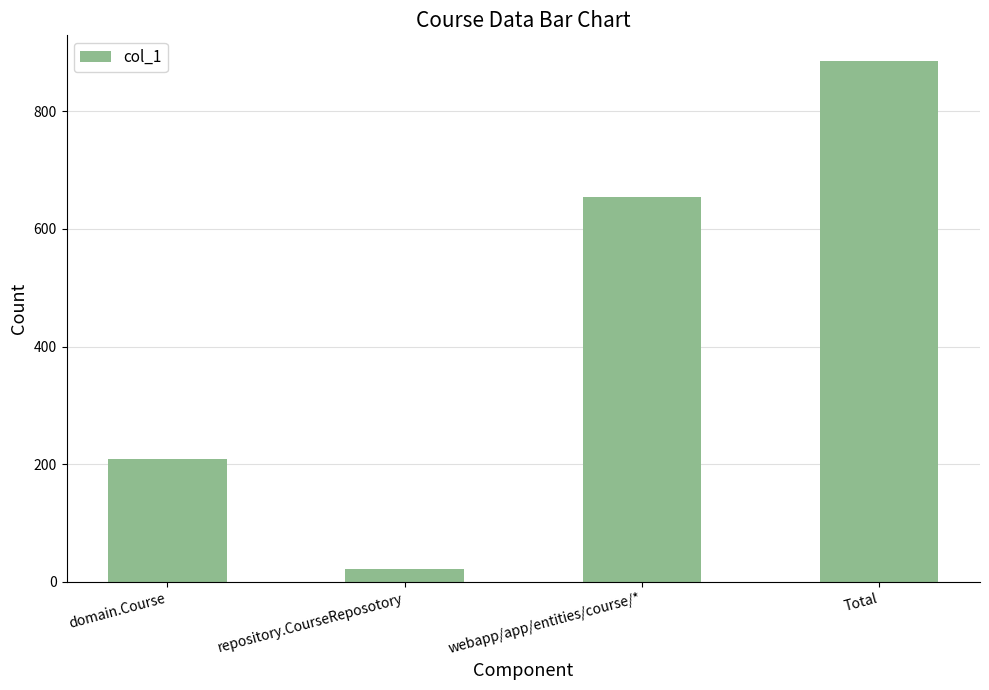

What is the difference between the second highest and minimum values?

632